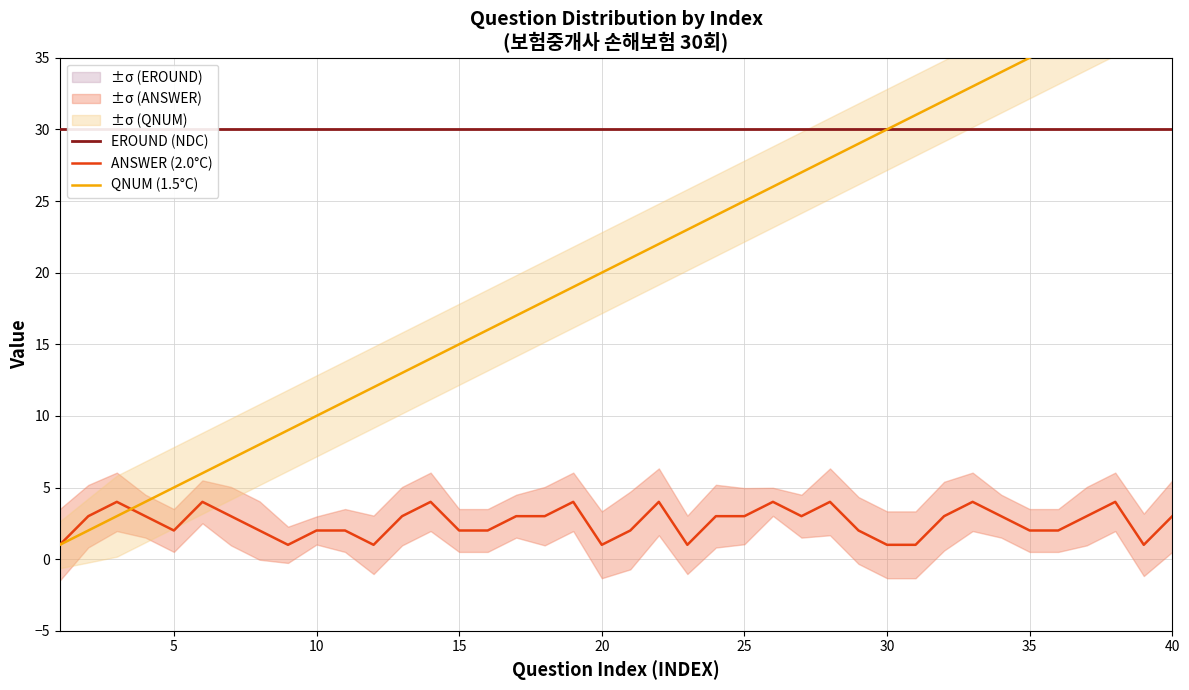

True or false: QNUM (1.5°C) and EROUND (NDC) cross at least once.

False